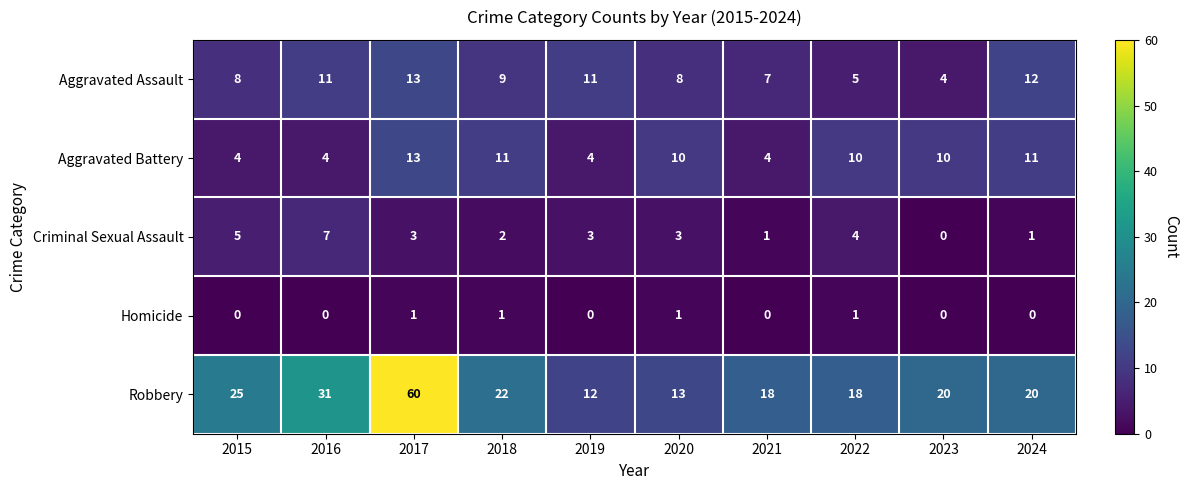

At which label does Robbery first exceed 20?

2015